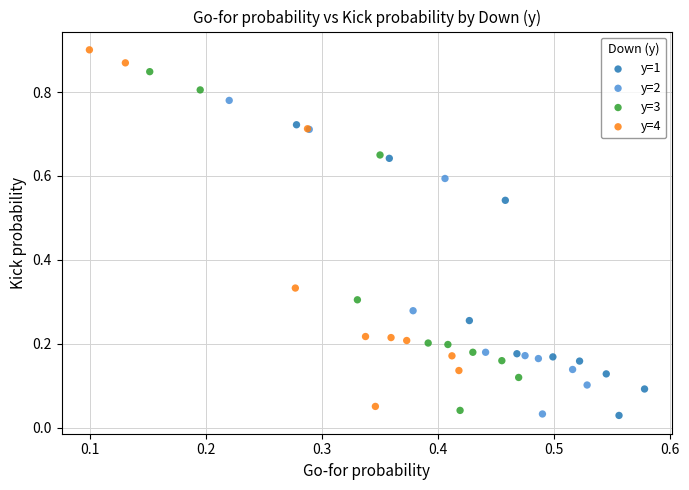

Which series contains the highest Y value?

y=4